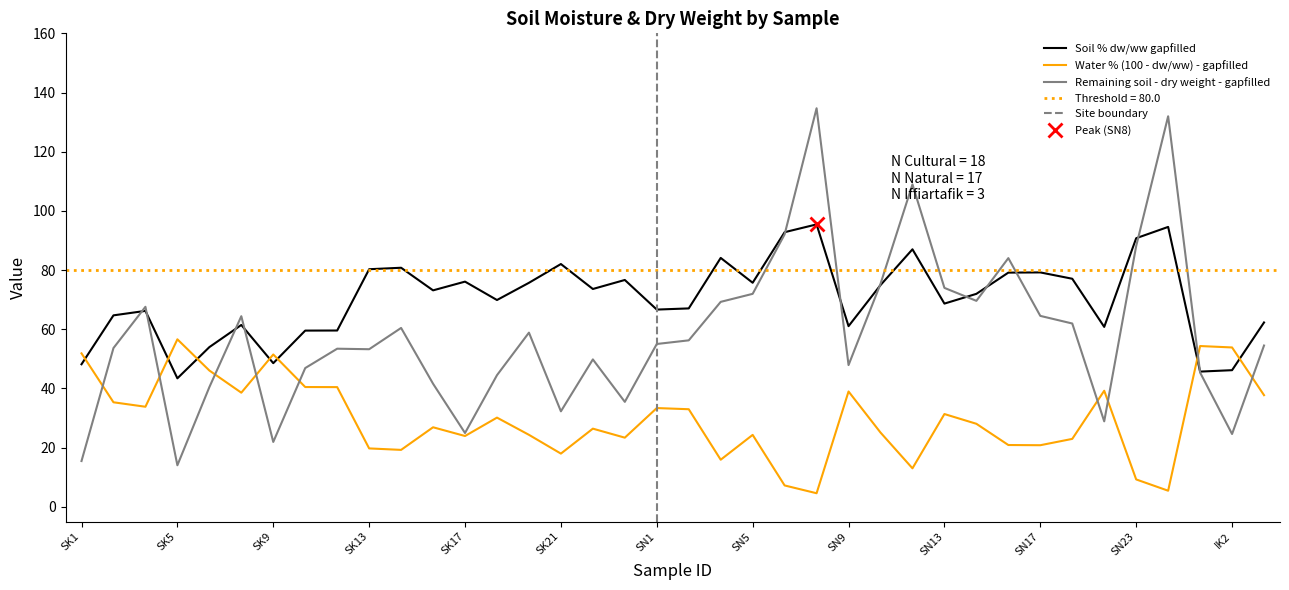

Rank the categories by Water % (100 - dw/ww) - gapfilled value from highest to lowest.

SK5, IK1, IK2, SK1, SK9, SK7, SK11, SK12, SN21, SN9, SK8, IK3, SK3, SK4, SN1, SN3, SN13, SK19, SN15, SK16, SK23, SN11, SK20, SN5, SK17, SK24, SN18, SN16, SN17, SK13, SK15, SK21, SN4, SN12, SN23, SN7, SN24, SN8